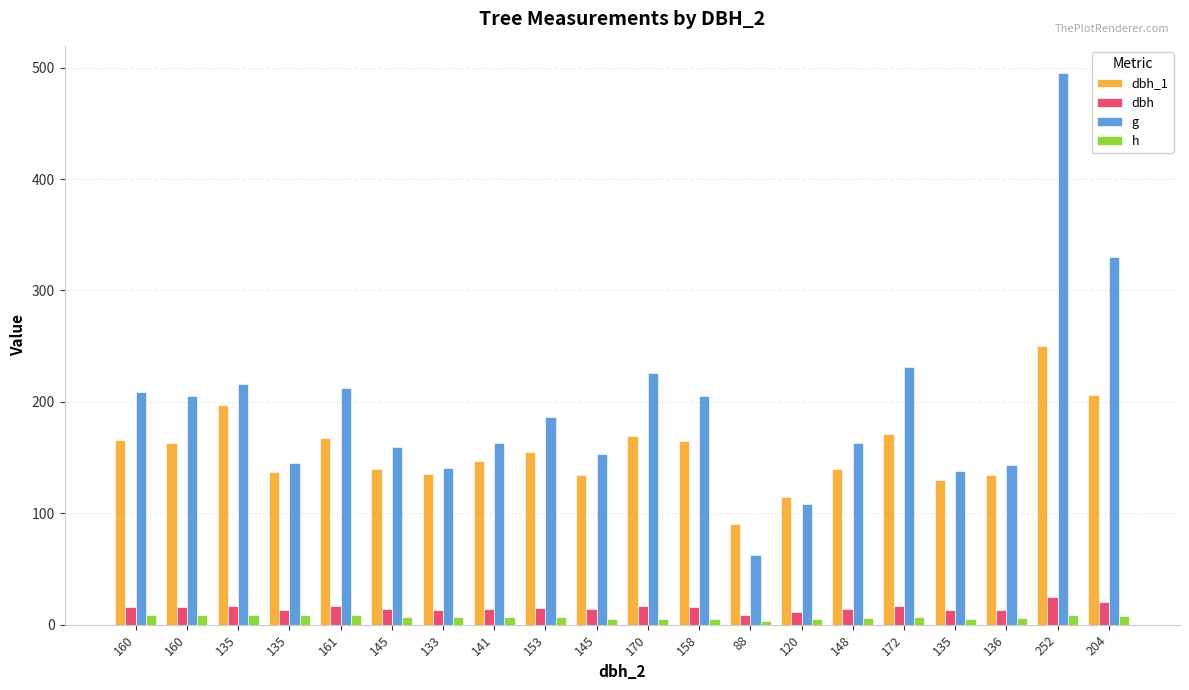

Where is g nearest to the value 278?

172